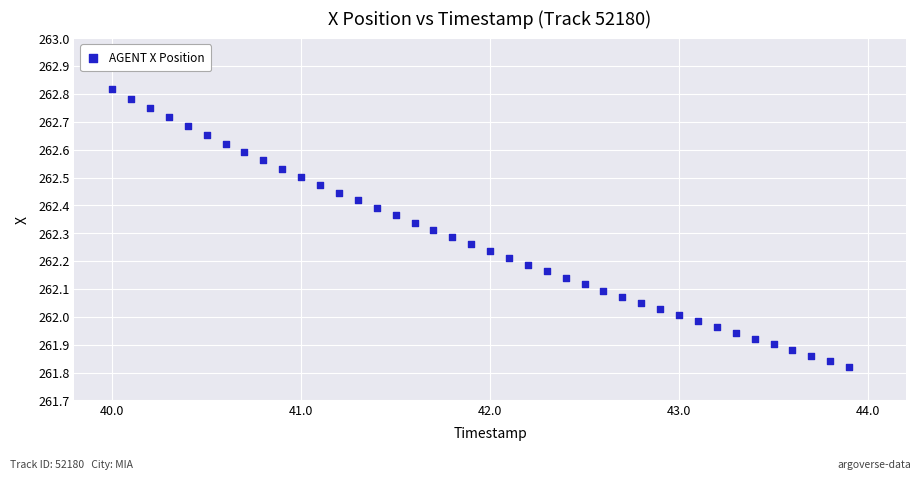

What is the range of X values (max minus min)?

3.9